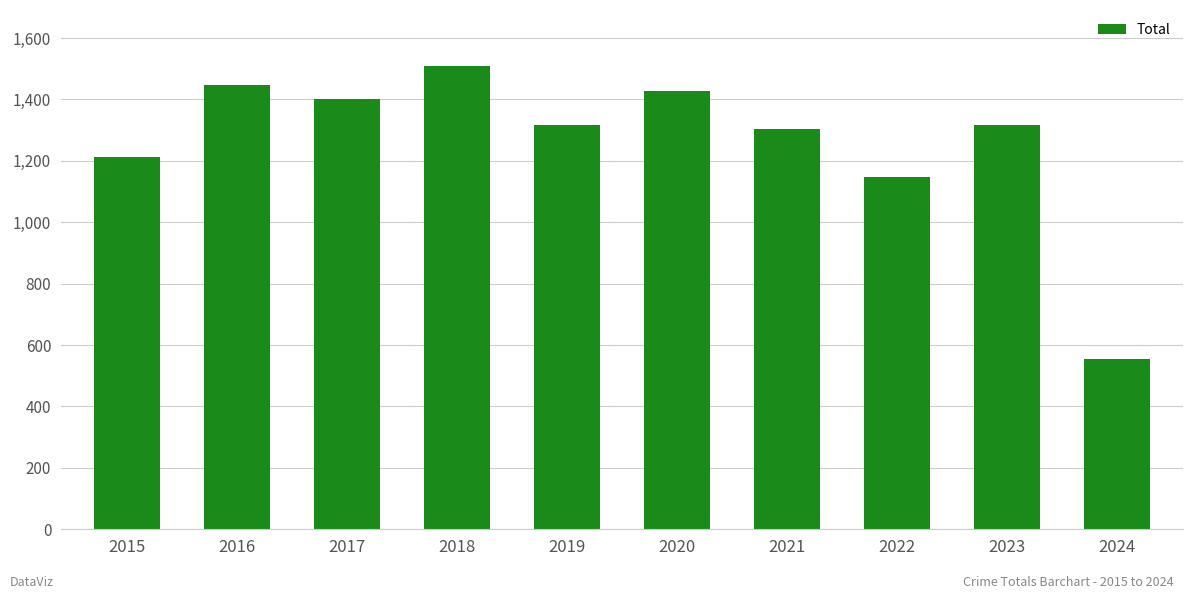

Which category has the lowest value across all series?

2024